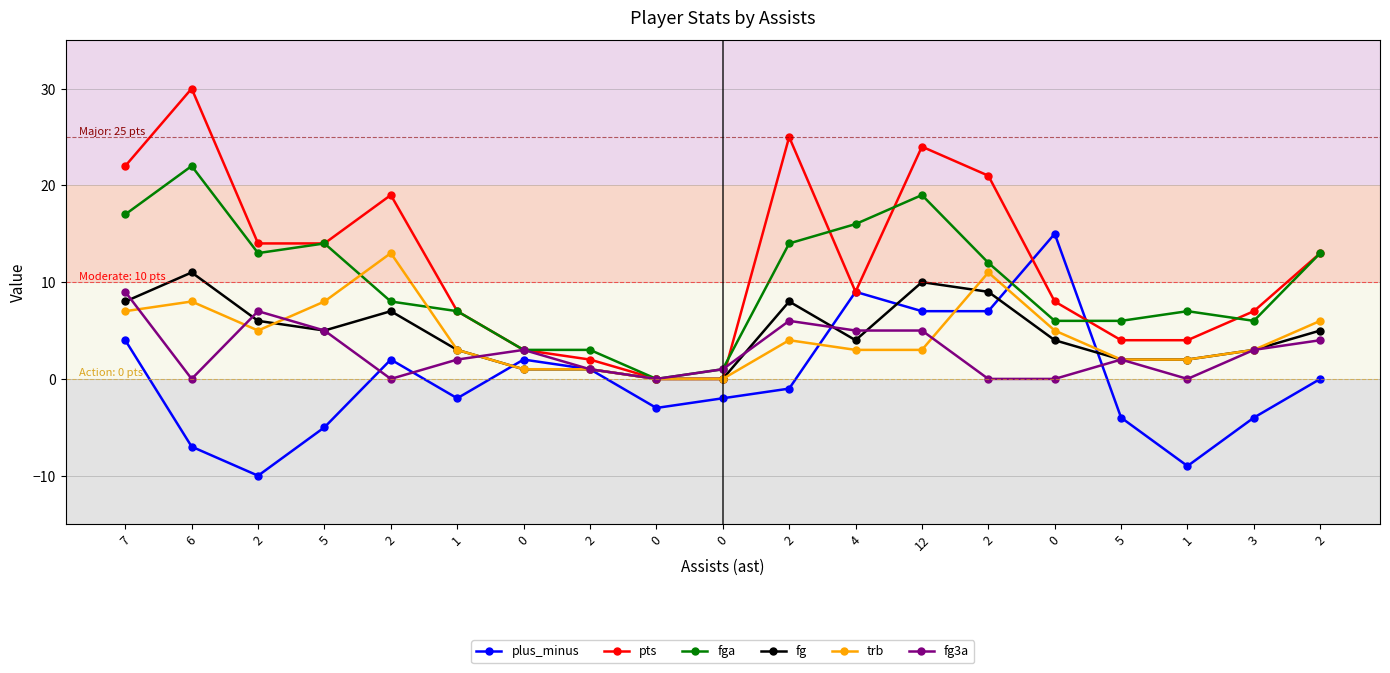

How many lines are shown in the chart?

6